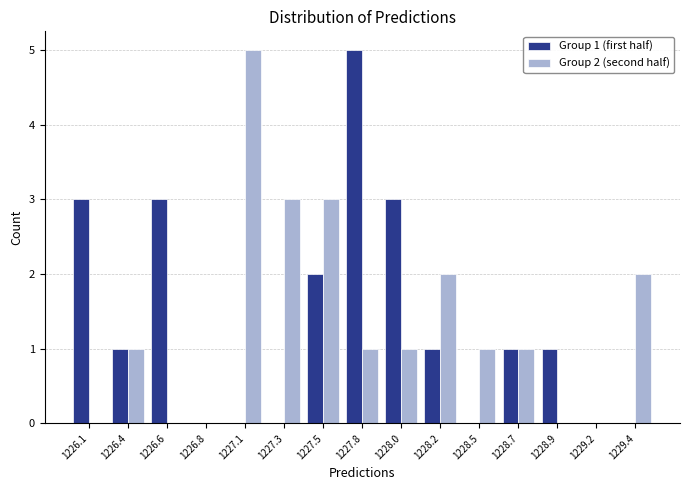

Reading right to left, extract all data points from this chart.

Group 1 (first half): 1229.4=0	1229.2=0	1228.9=1	1228.7=1	1228.5=0	1228.2=1	1228.0=3	1227.8=5	1227.5=2	1227.3=0	1227.1=0	1226.8=0	1226.6=3	1226.4=1	1226.1=3
Group 2 (second half): 1229.4=2	1229.2=0	1228.9=0	1228.7=1	1228.5=1	1228.2=2	1228.0=1	1227.8=1	1227.5=3	1227.3=3	1227.1=5	1226.8=0	1226.6=0	1226.4=1	1226.1=0